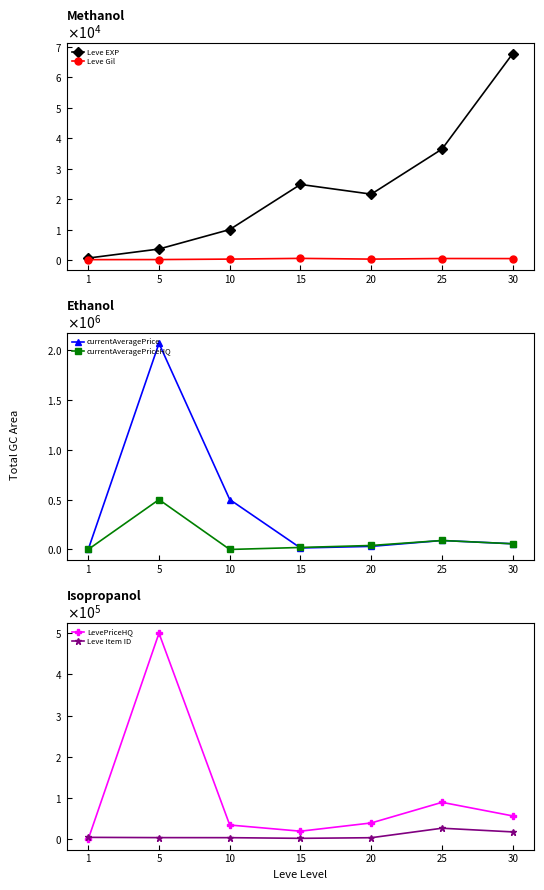

At which label is Leve Item ID closest to 14950?

30